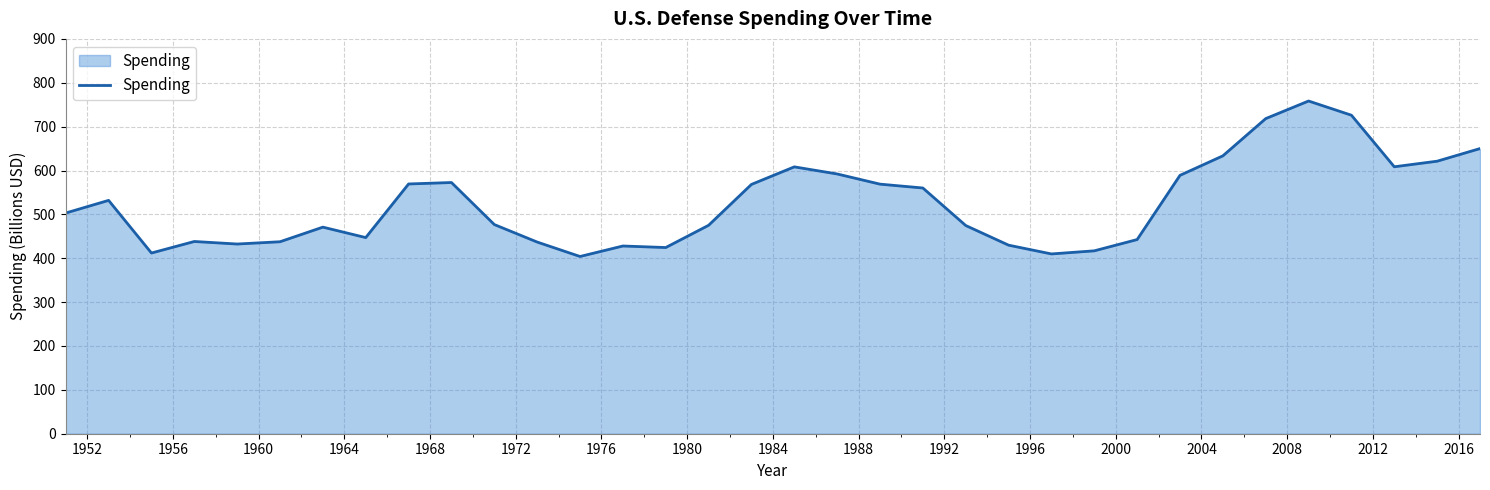

How many lines are shown in the chart?

1